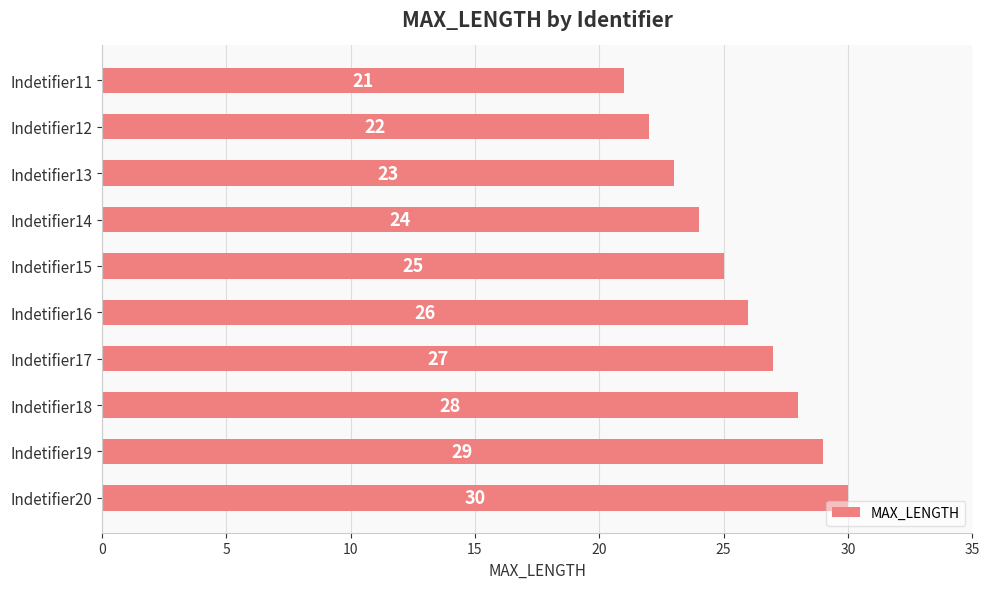

How many values are between 23 and 28?

6